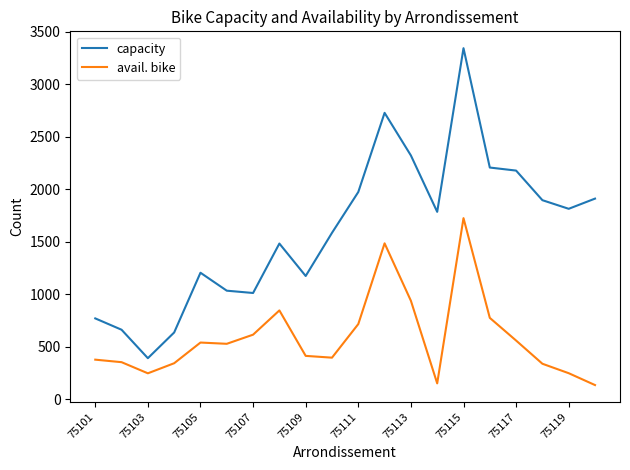

What is the difference between the maximum and minimum values in the capacity series?

2953